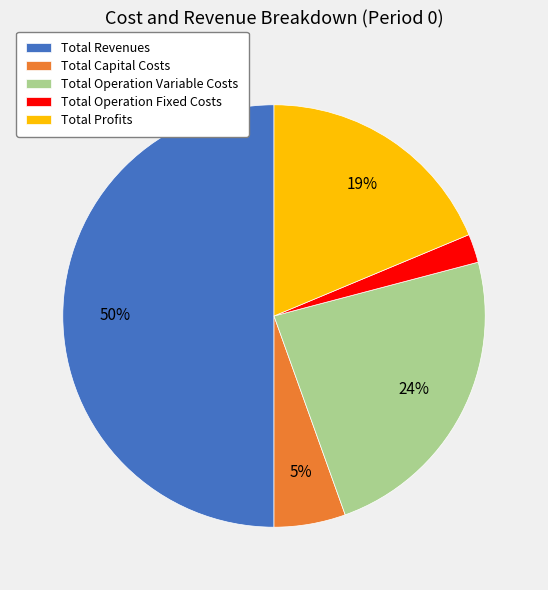

Which category has the biggest portion of the pie?

Total Revenues